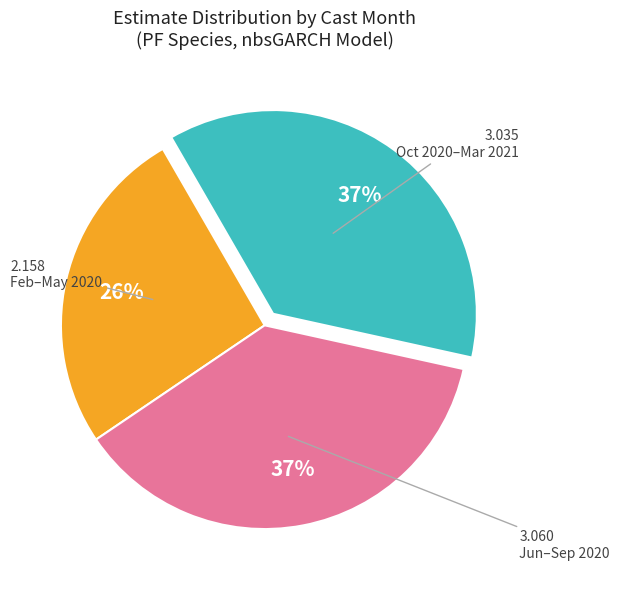

To the nearest percent, what is the average slice percentage?

33%